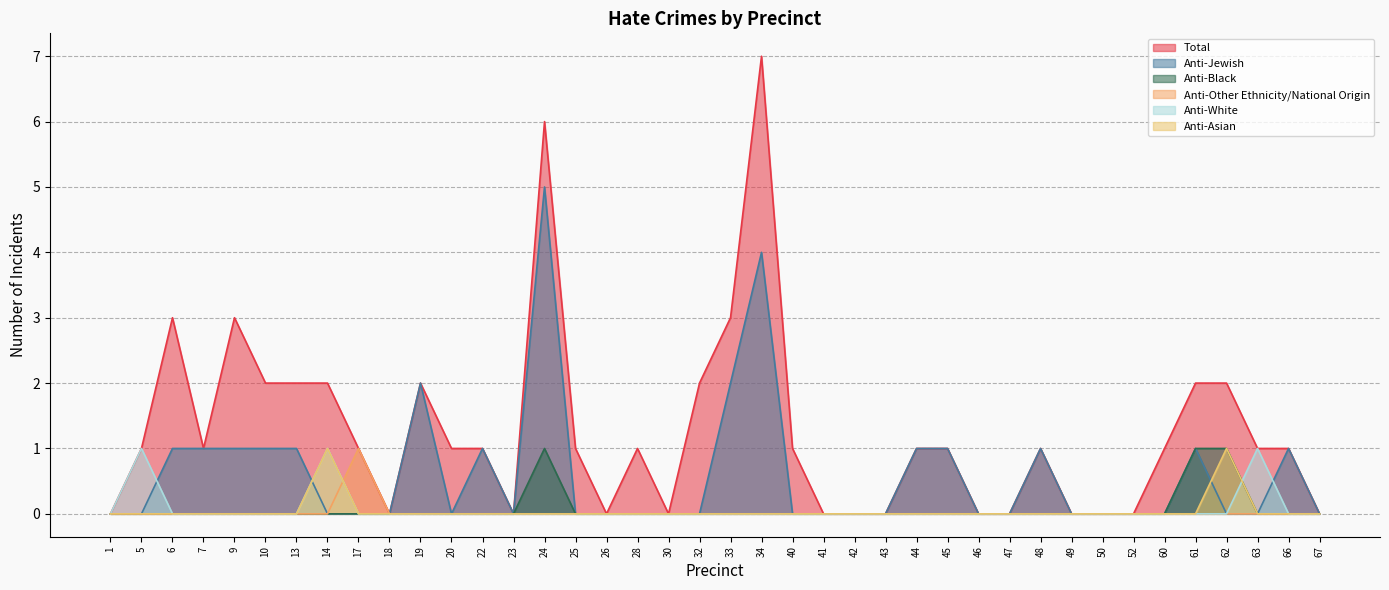

How many series are shown in this chart?

6